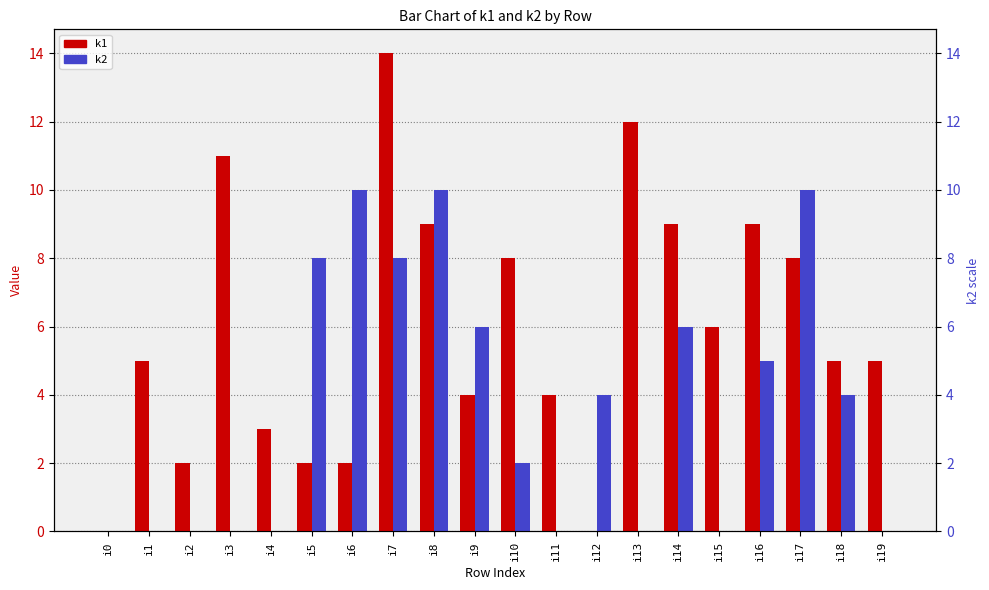

At which category is the sum across all series the highest?

i7